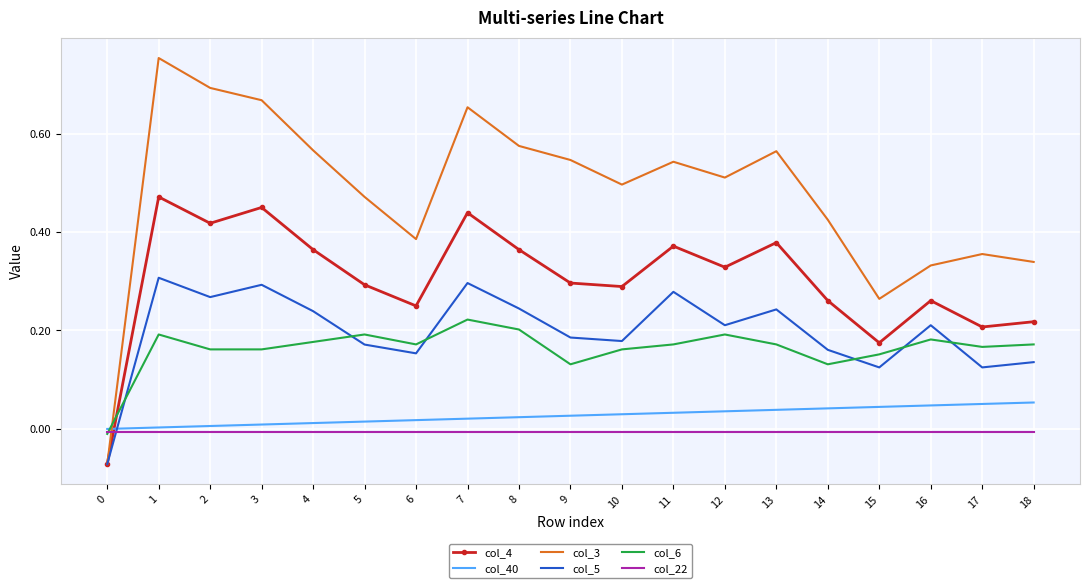

How many values in the col_4 series are below 0?

1